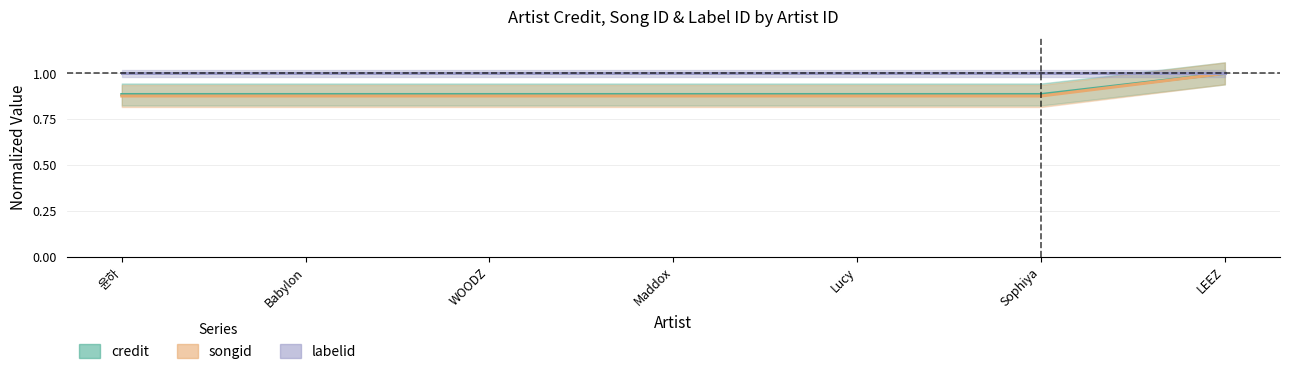

True or false: labelid has more than 1 interior local peaks.

False